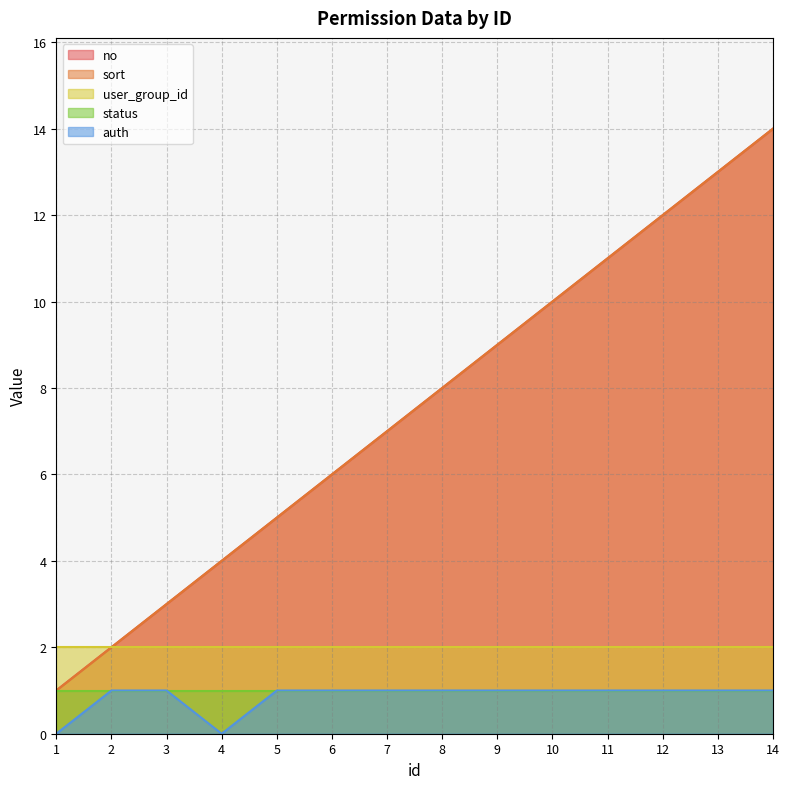

How many values in the sort series exceed 8?

6